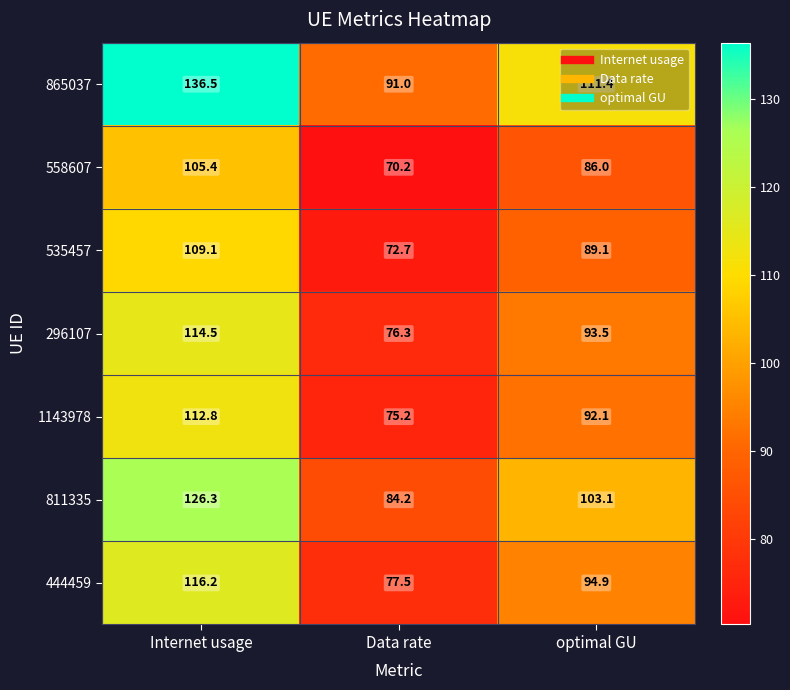

At how many categories does at least one series exceed 122?

1